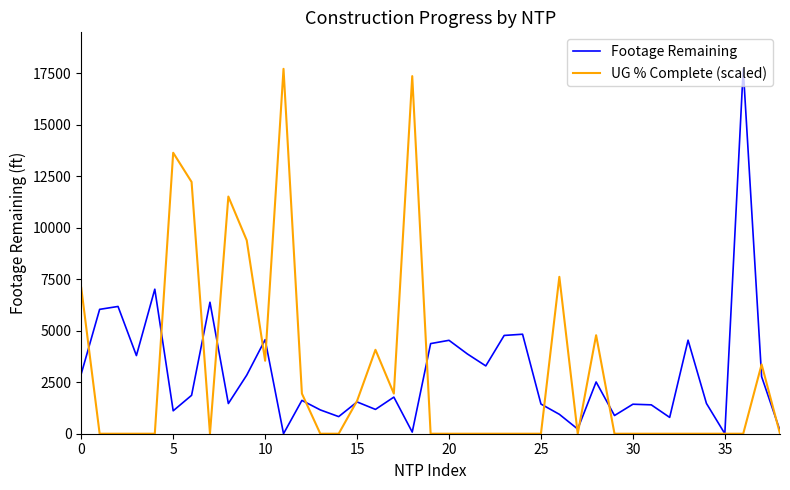

What is the highest value of the Footage Remaining series?

17725.0